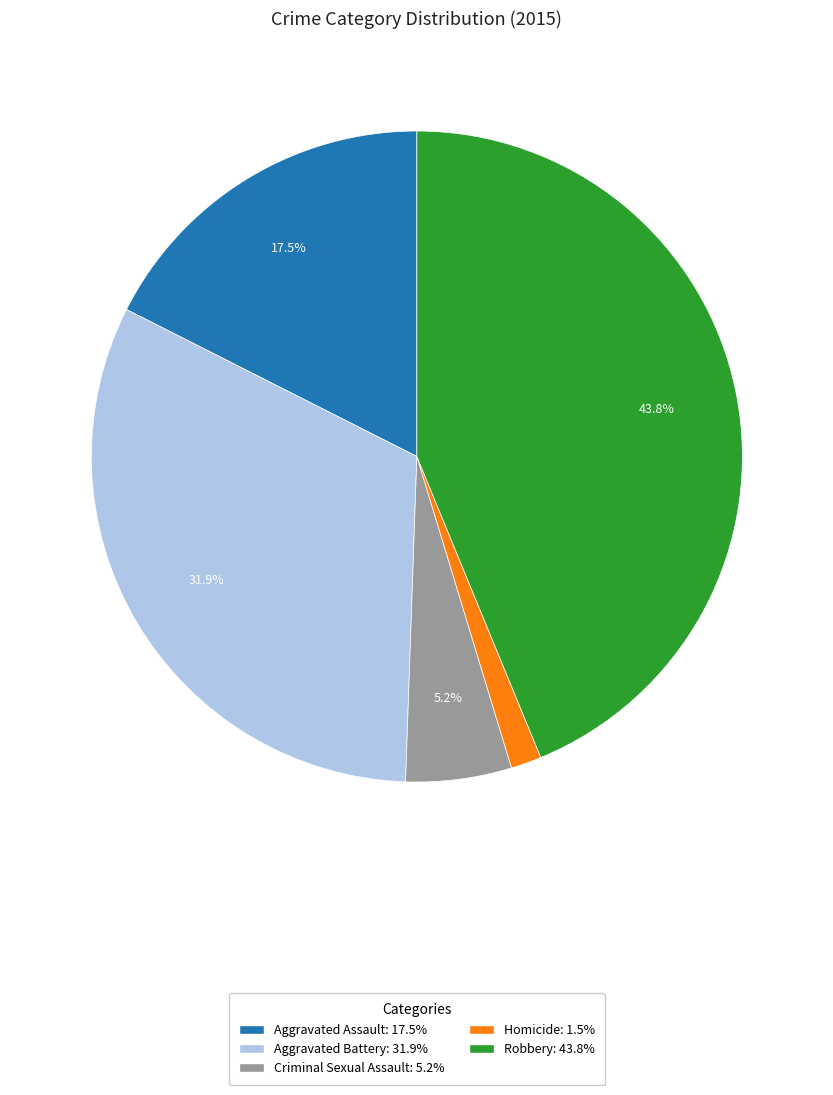

To the nearest percent, what portion does Aggravated Battery represent?

32%